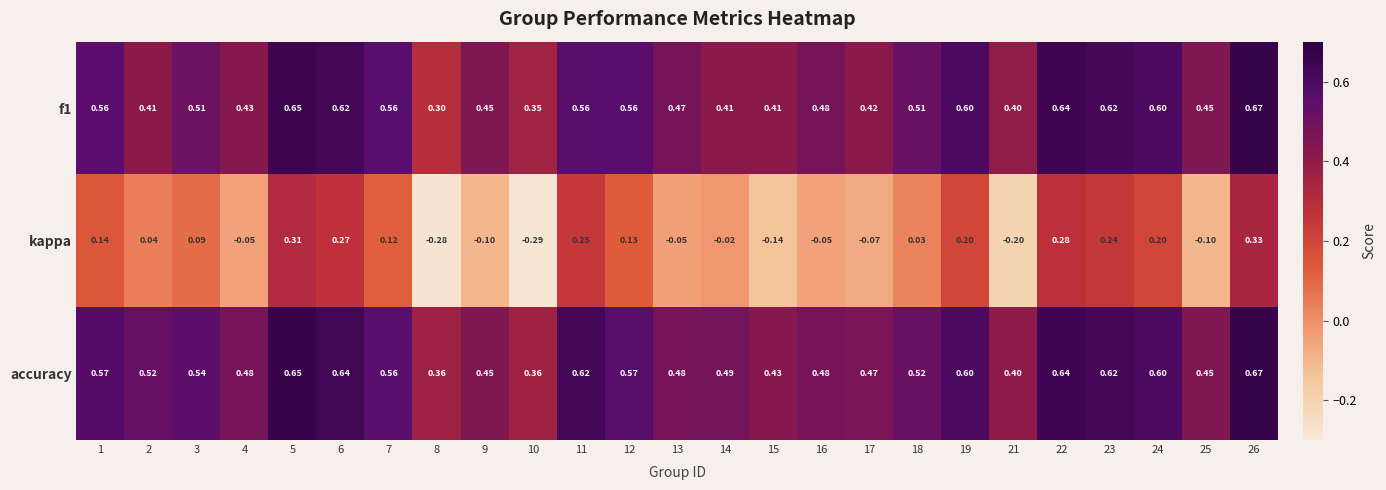

Which series changed the most between 2 and 9?

kappa